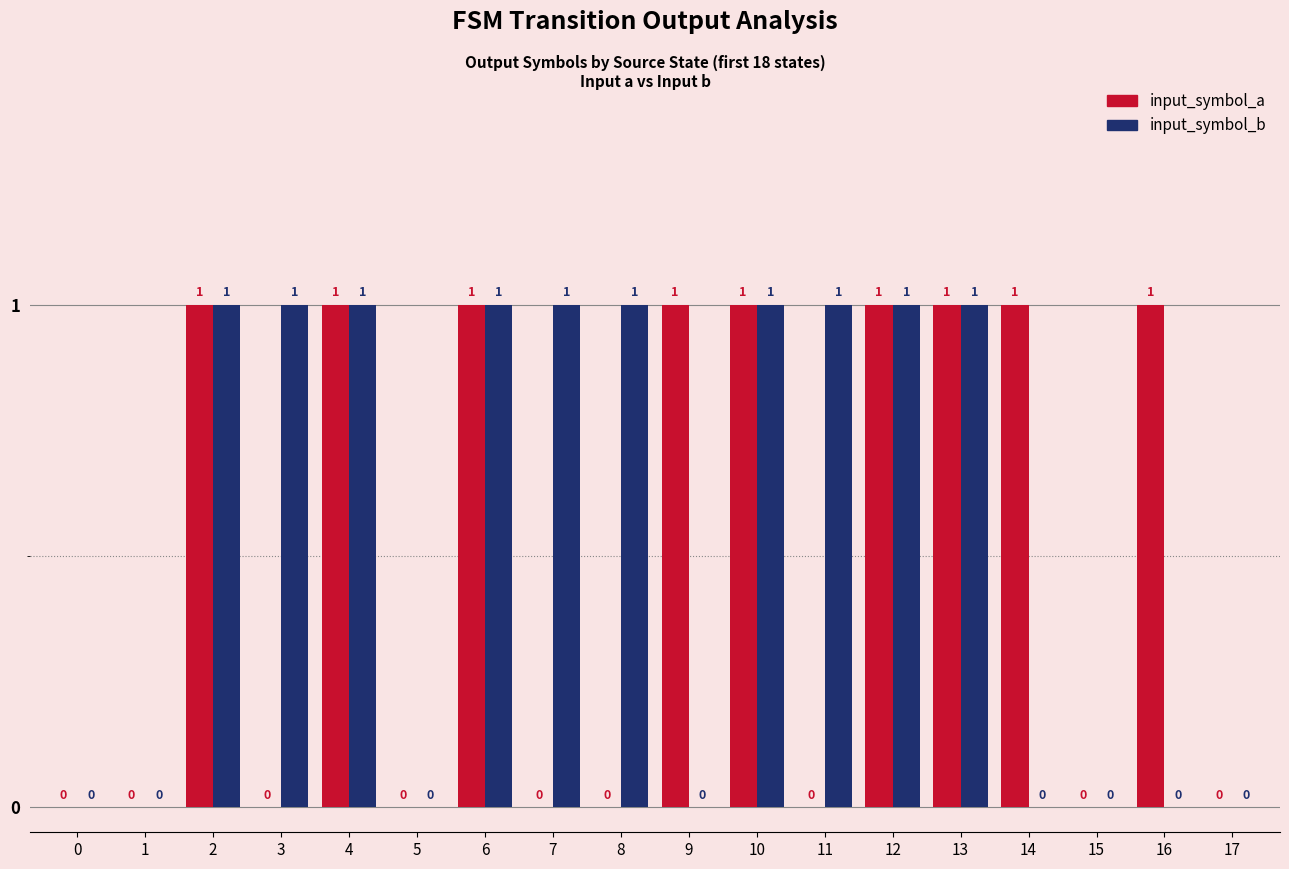

How many input_symbol_a values are between 0 and 1?

18